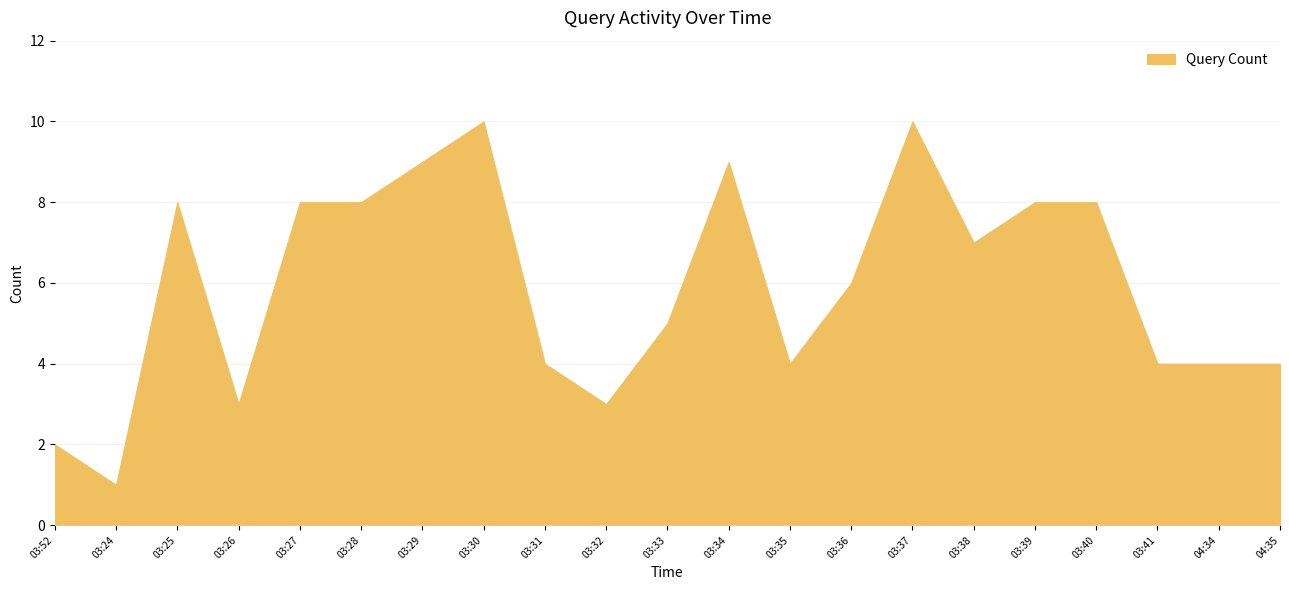

What is the label of the 15th point from the left?

03:37